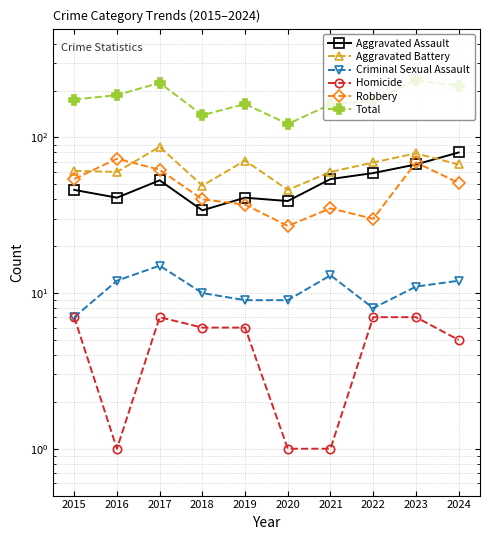

What is the approximate value of Aggravated Battery at 2024, to the nearest 10?

70